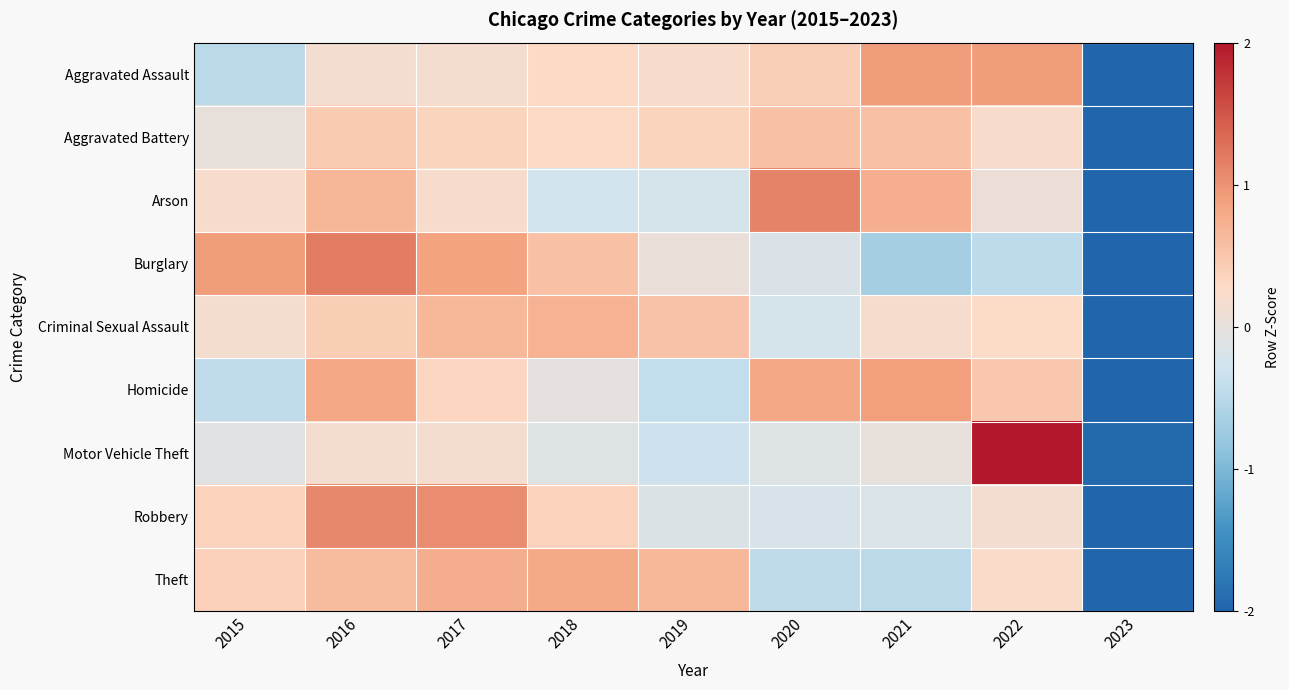

What is the difference between the highest and lowest values at 2020?

1.6